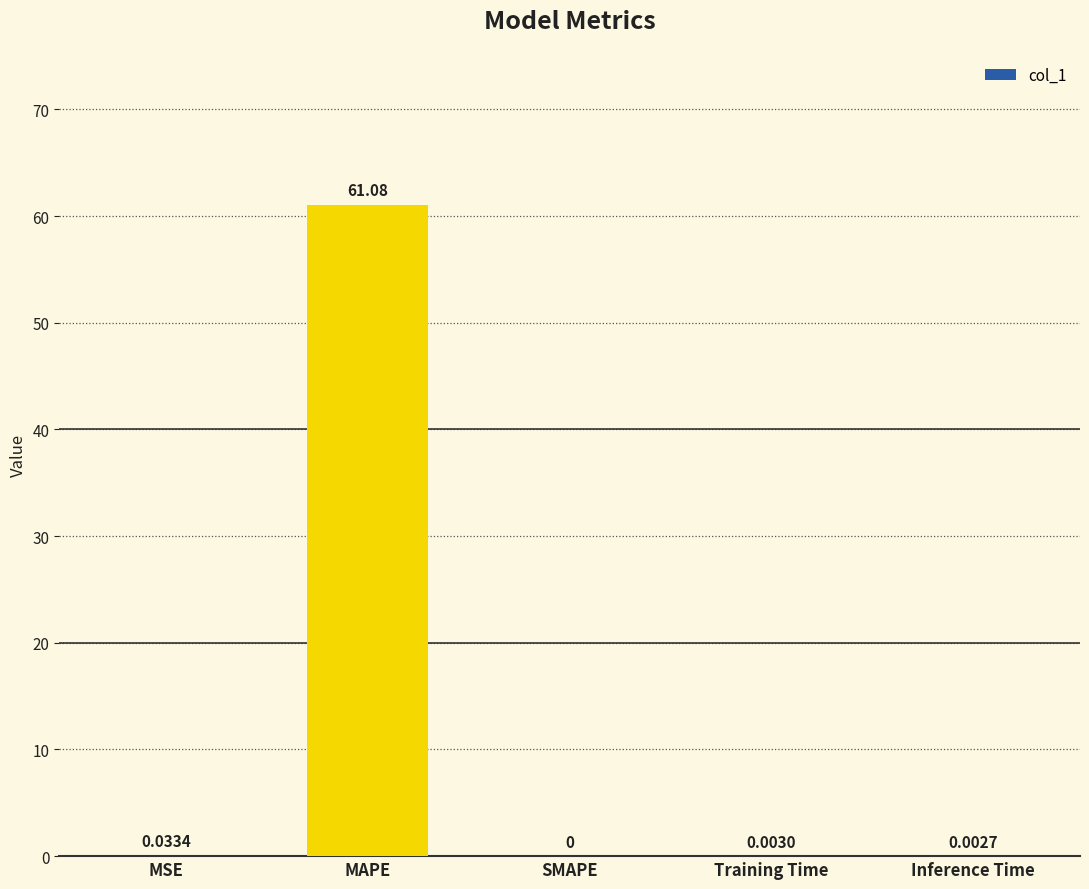

Between SMAPE and Inference Time, which is larger?

Inference Time